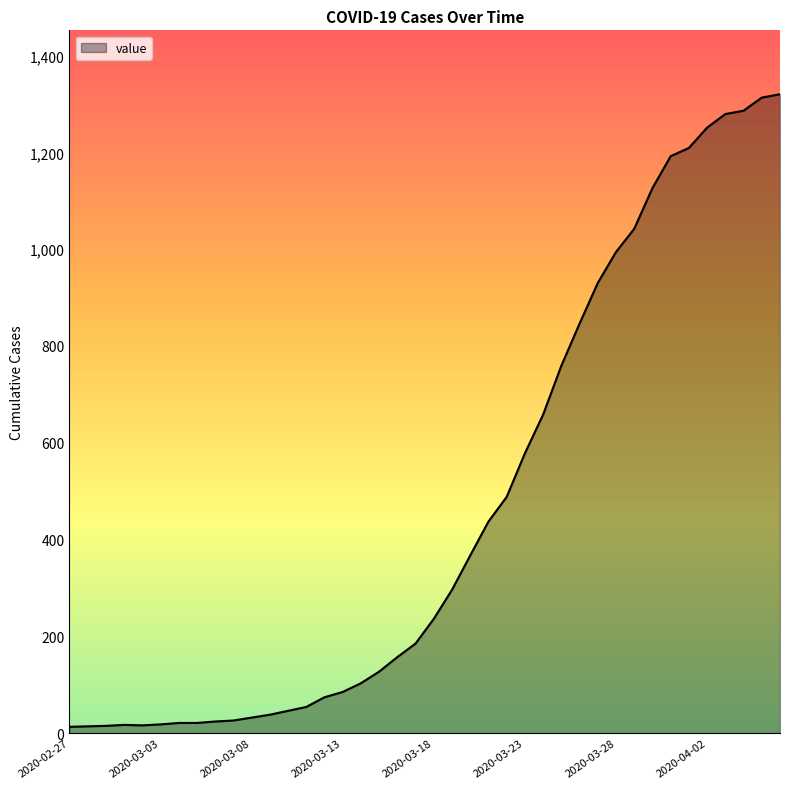

What is the greatest value displayed?

1320